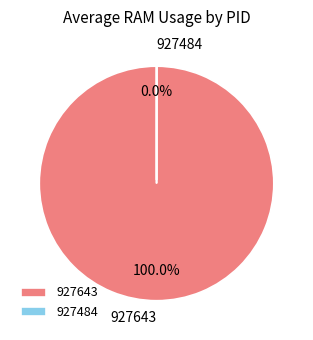

Count the number of slices in the pie.

2